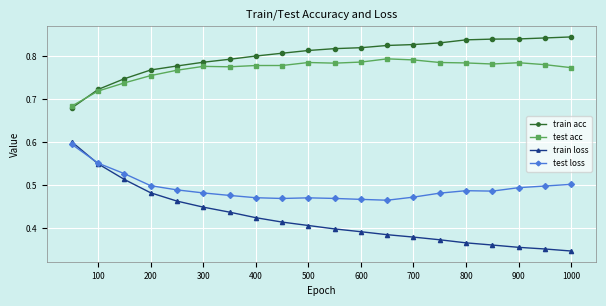

In test loss, how many points are lower than both neighbors (excluding endpoints)?

3